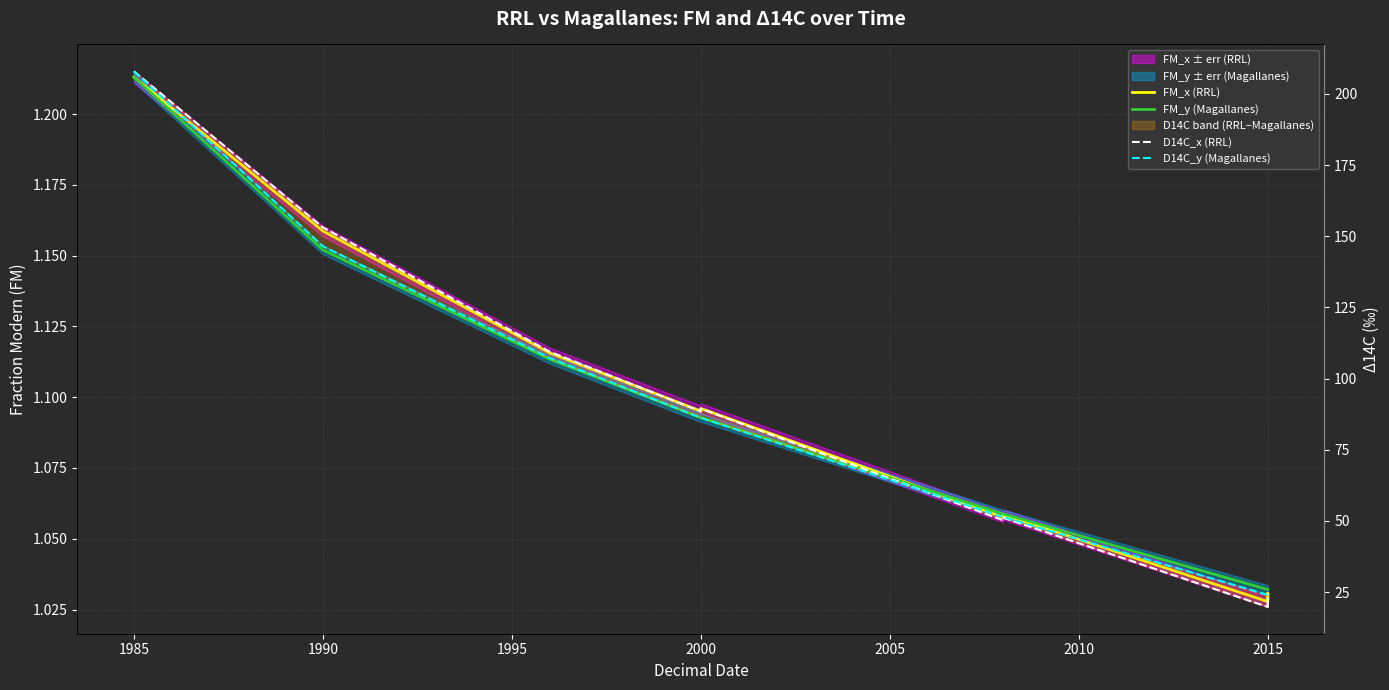

The value of D14C_y (Magallanes) at 2000 is 86.2. True or false?

True